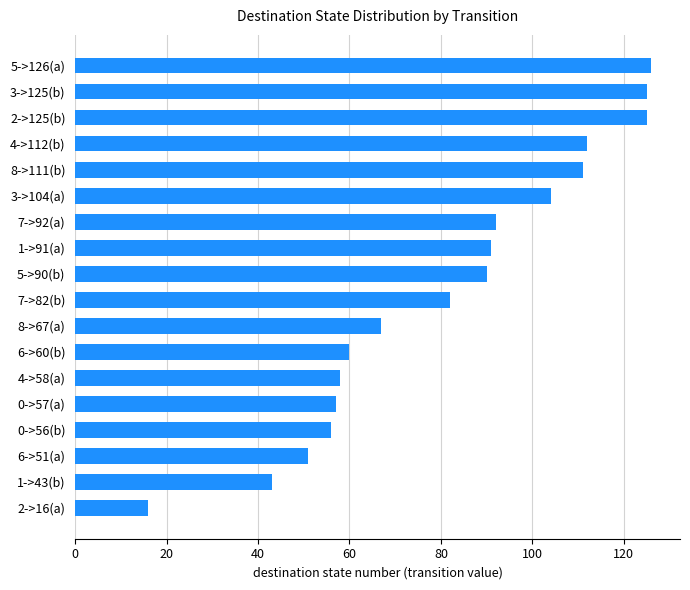

Does the chart contain any negative values?

No